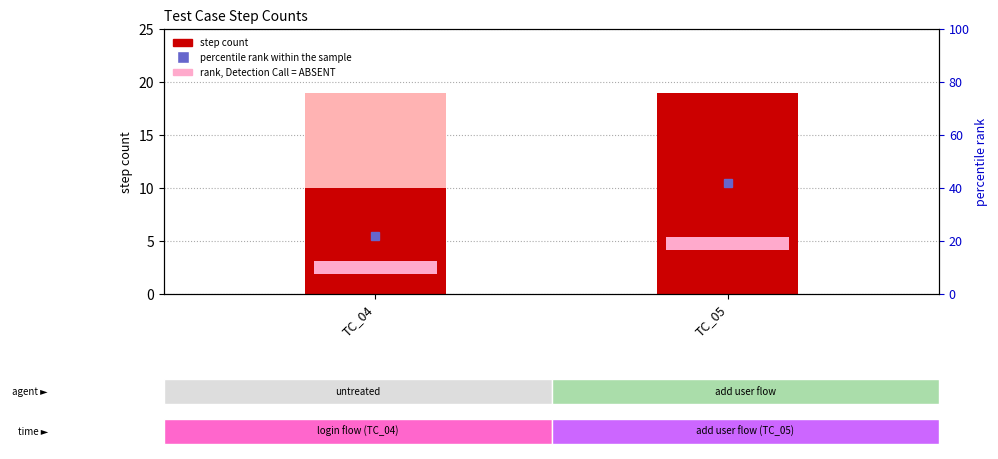

Where is the data nearest to the value 14?

TC_04